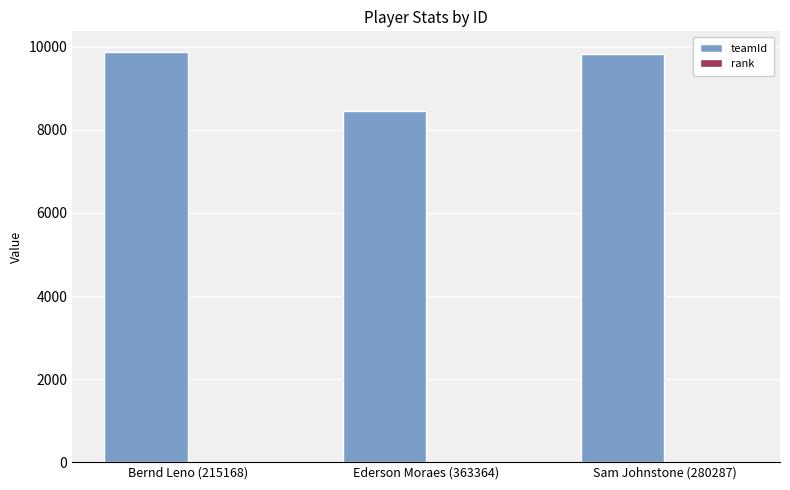

Where is teamId nearest to the value 9167?

Sam Johnstone (280287)